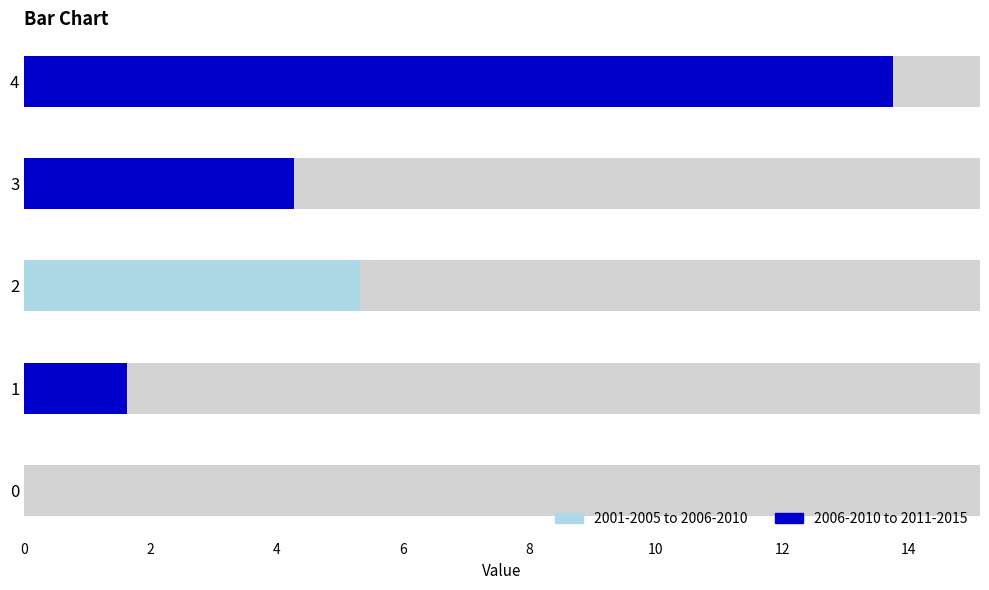

What is the value of the 2nd bar from the left?

1.6